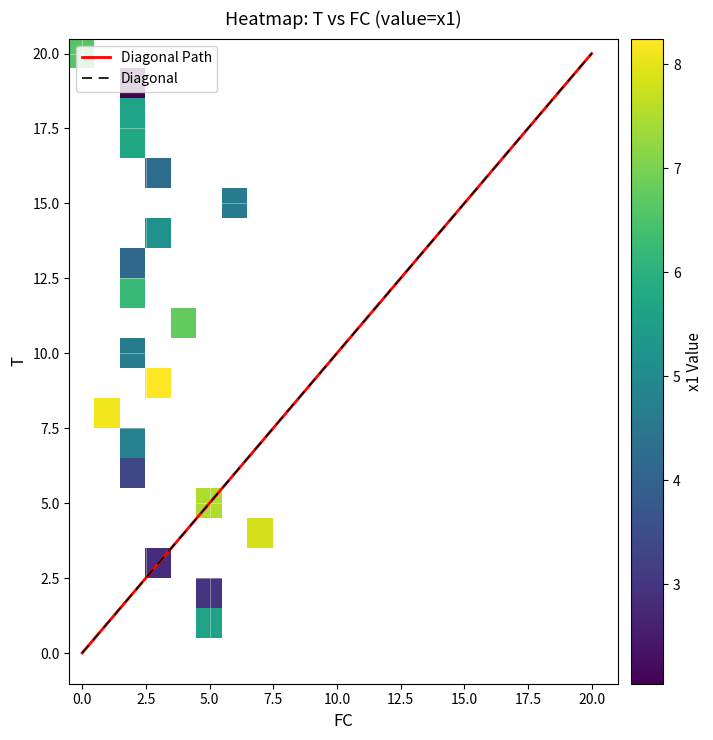

Which has a higher value, 11 or x1?

11